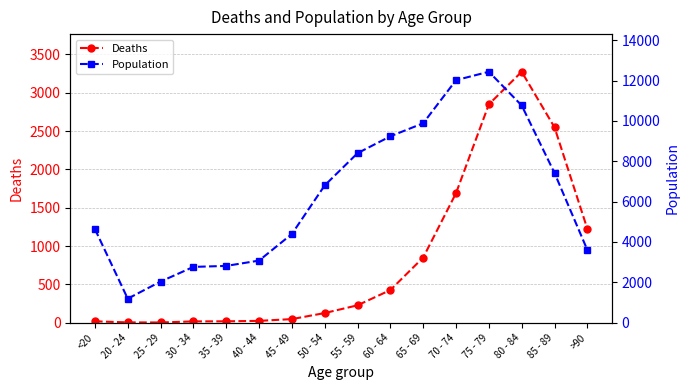

Reading right to left, list all the values displayed in this chart.

Deaths: >90=1224	85 - 89=2548	80 - 84=3273	75 - 79=2848	70 - 74=1690	65 - 69=850	60 - 64=426	55 - 59=227	50 - 54=126	45 - 49=47	40 - 44=24	35 - 39=18	30 - 34=17	25 - 29=3	20 - 24=4	<20=18
Population: >90=3604	85 - 89=7417	80 - 84=10764	75 - 79=12434	70 - 74=12018	65 - 69=9883	60 - 64=9236	55 - 59=8400	50 - 54=6803	45 - 49=4396	40 - 44=3078	35 - 39=2814	30 - 34=2765	25 - 29=2038	20 - 24=1191	<20=4641